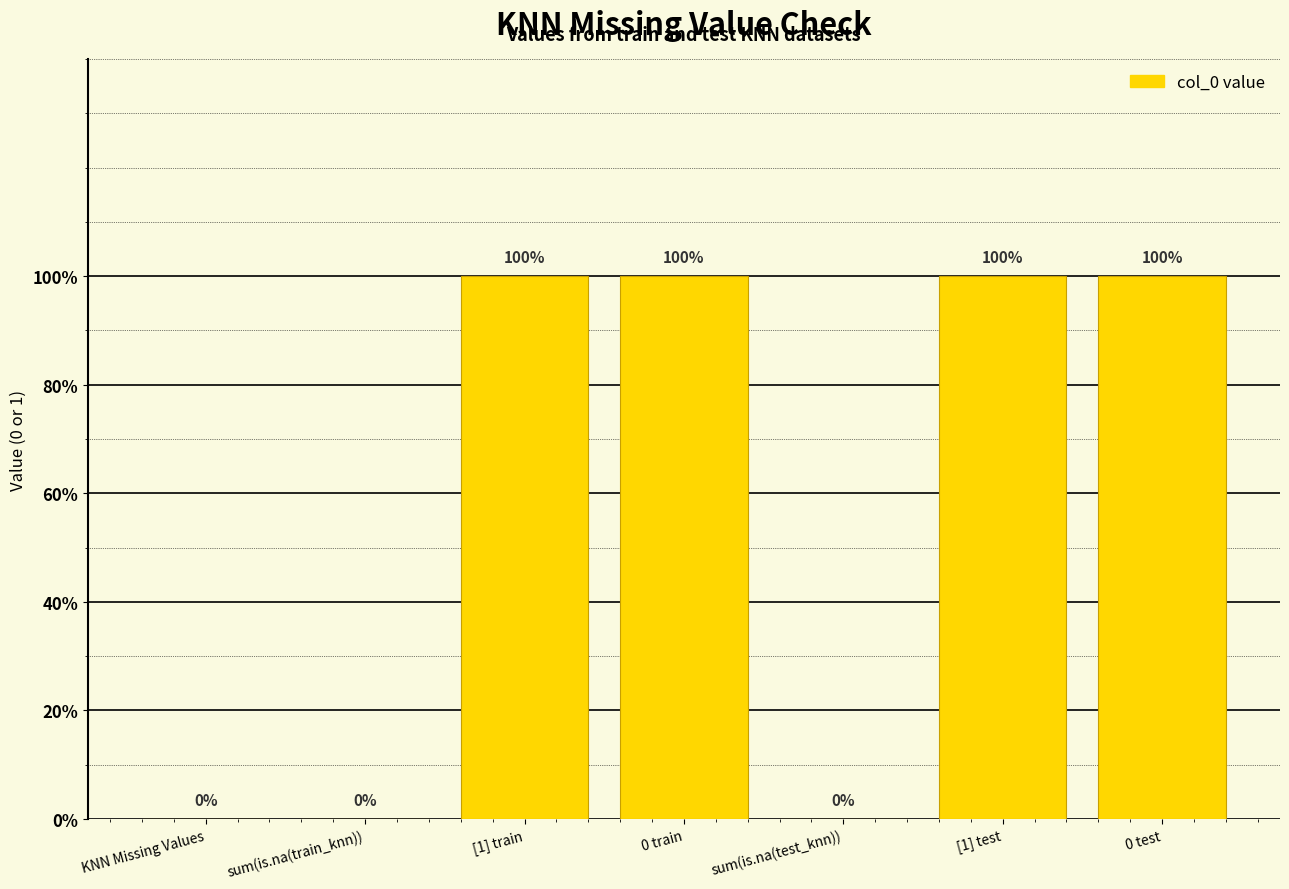

At which category does the chart reach its minimum across all series?

KNN Missing Values